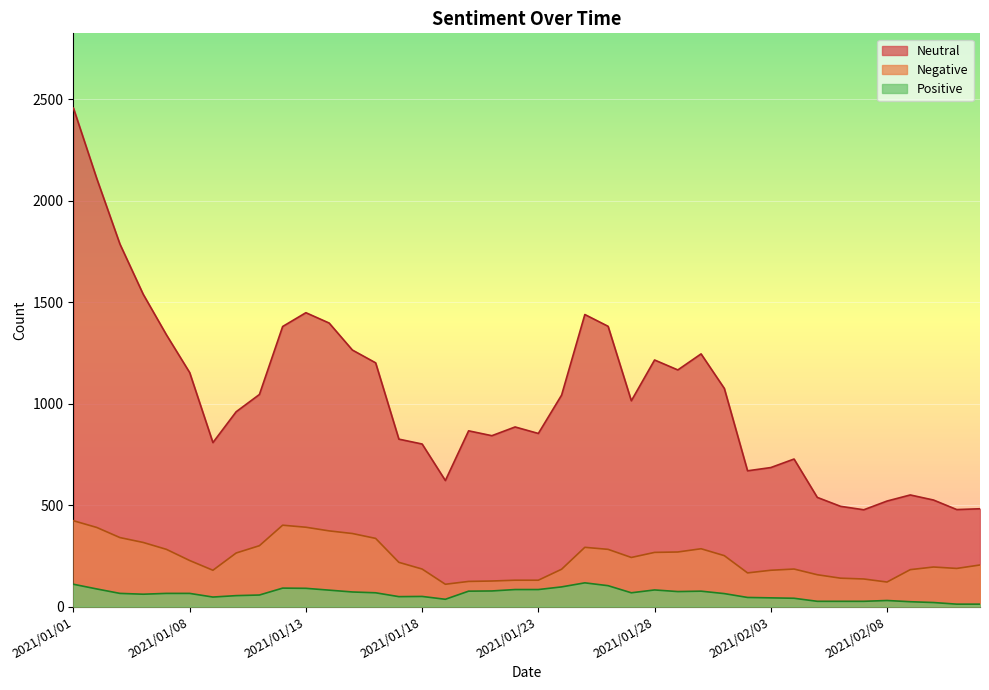

Which series changed the most between 2021/02/04 and 2021/02/05?

Neutral